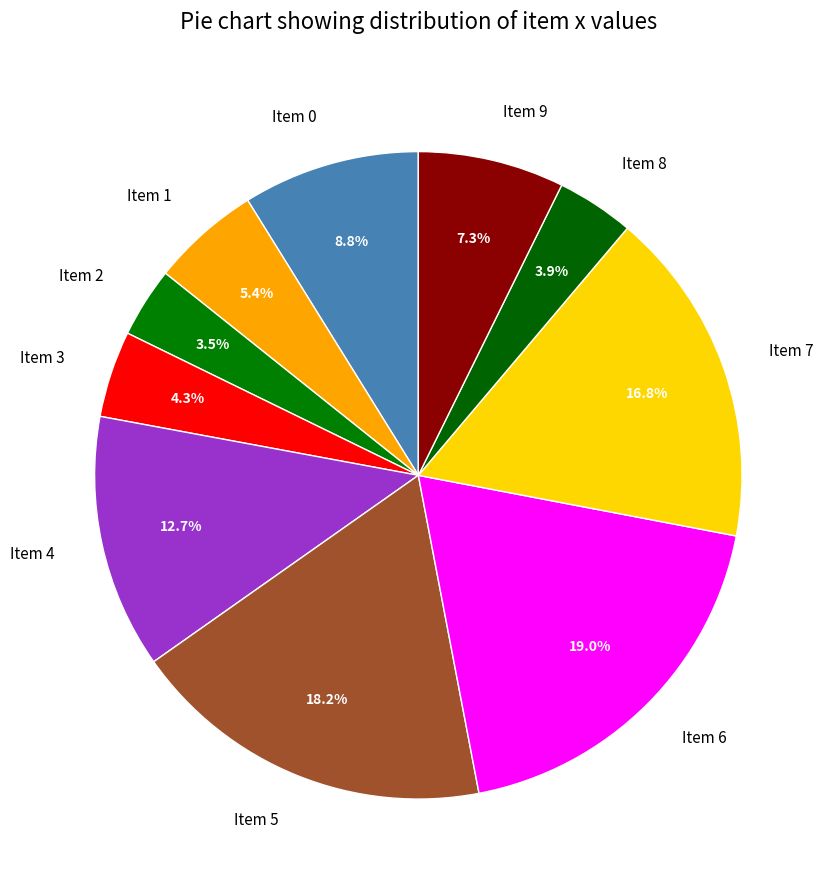

Is it true that Item 4 is 13% of the pie?

True